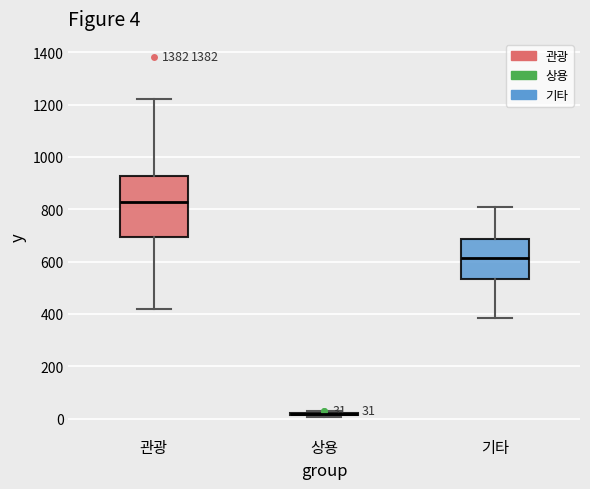

Comparing the boxes themselves (not the whiskers), which one is the tallest?

관광